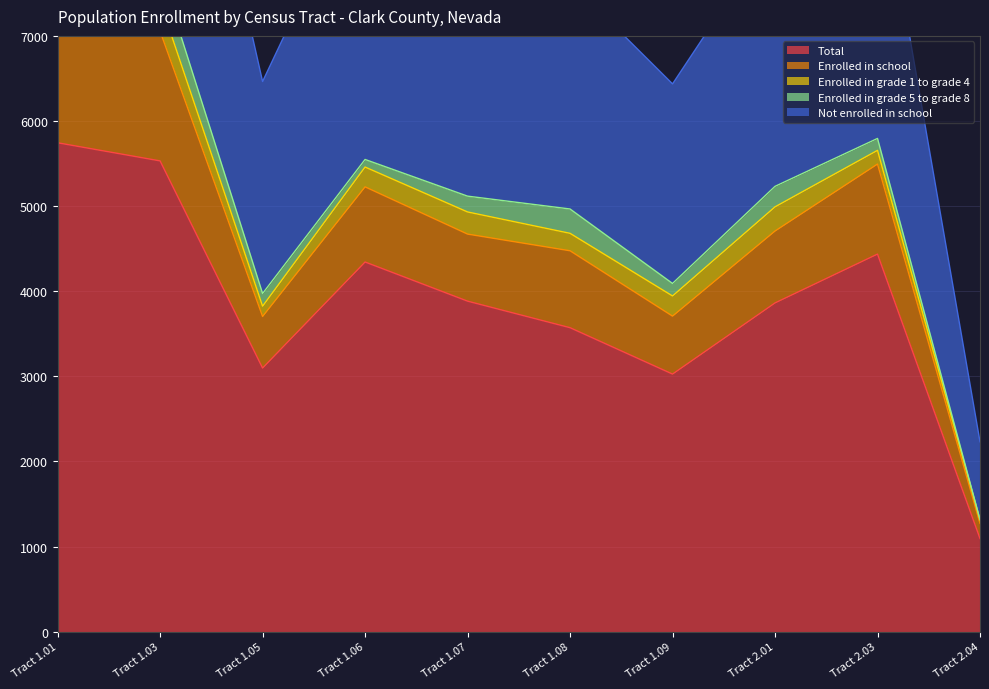

Between Tract 2.04 and Tract 2.03, which is larger?

Tract 2.03